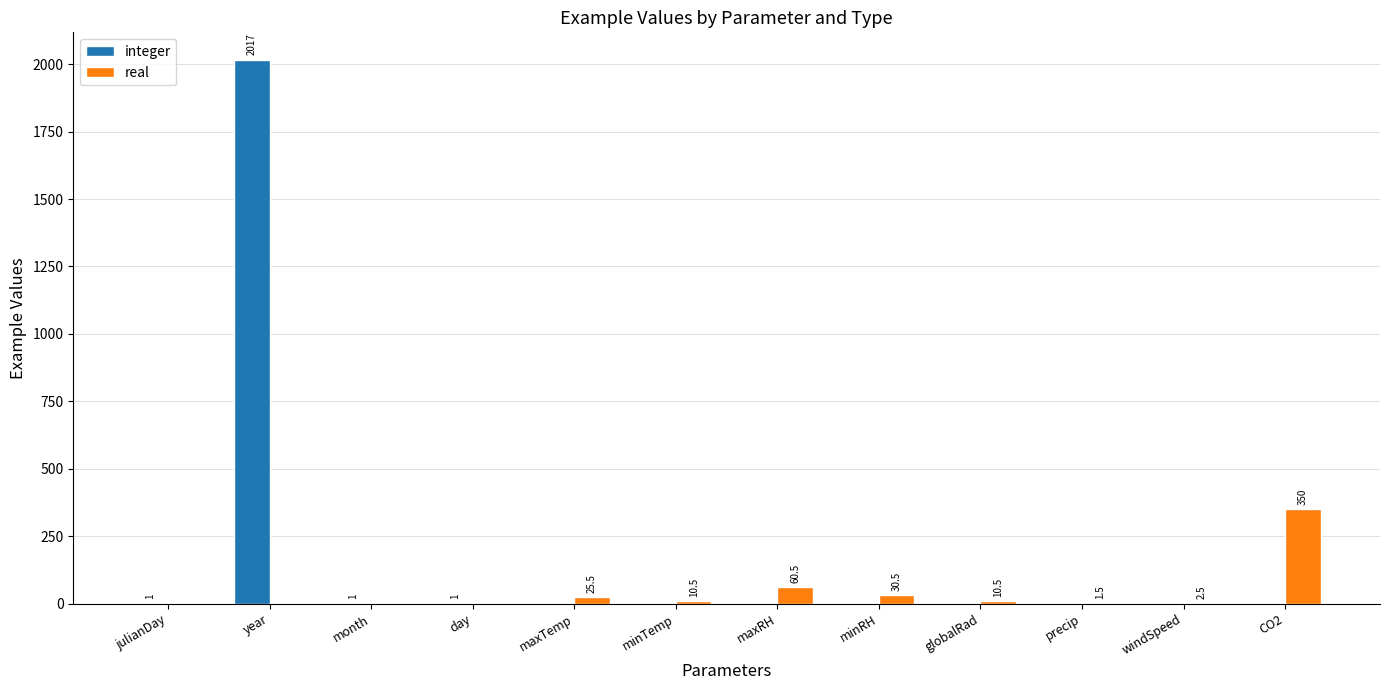

Reading left to right, transcribe all the data shown in this chart.

integer: julianDay=1.0	year=2017.0	month=1.0	day=1.0	maxTemp=0.0	minTemp=0.0	maxRH=0.0	minRH=0.0	globalRad=0.0	precip=0.0	windSpeed=0.0	CO2=0.0
real: julianDay=0.0	year=0.0	month=0.0	day=0.0	maxTemp=25.5	minTemp=10.5	maxRH=60.5	minRH=30.5	globalRad=10.5	precip=1.5	windSpeed=2.5	CO2=350.0